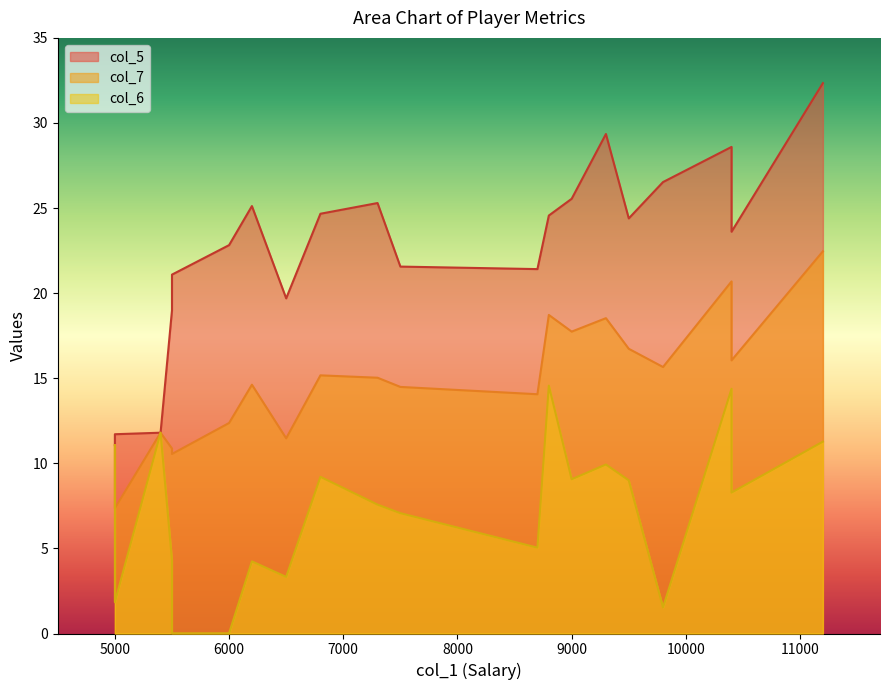

What are all the series names shown in the legend?

col_5, col_6, col_7